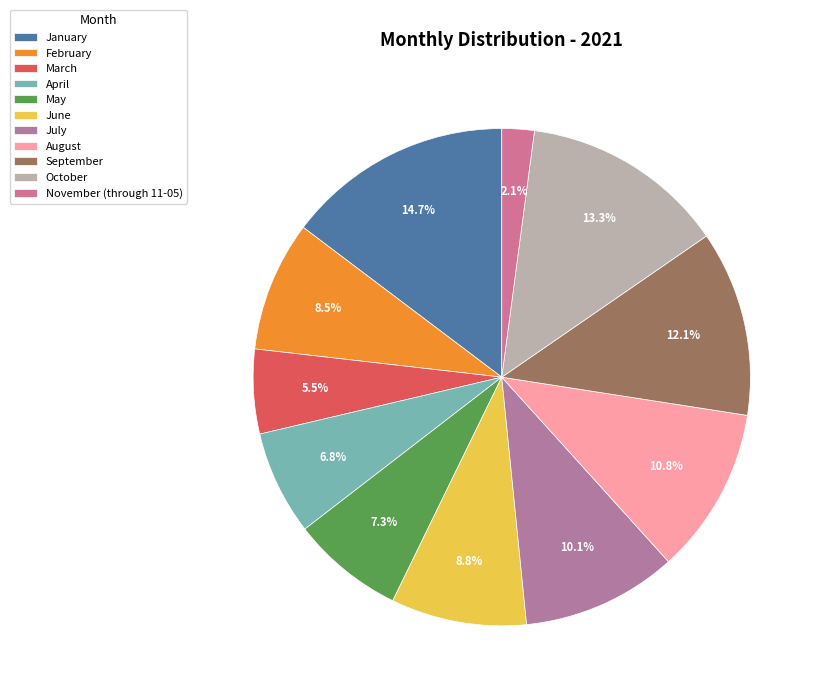

Rank the categories by value from lowest to highest.

November (through 11-05), March, April, May, February, June, July, August, September, October, January